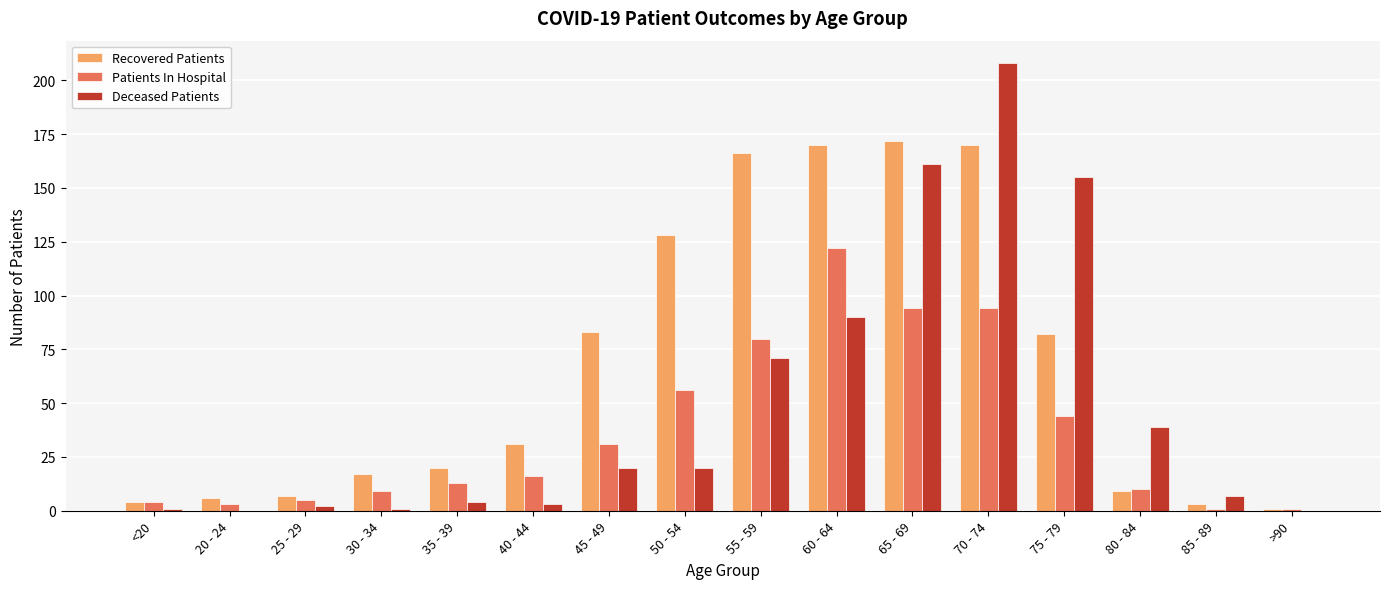

How many groups of bars are there?

16